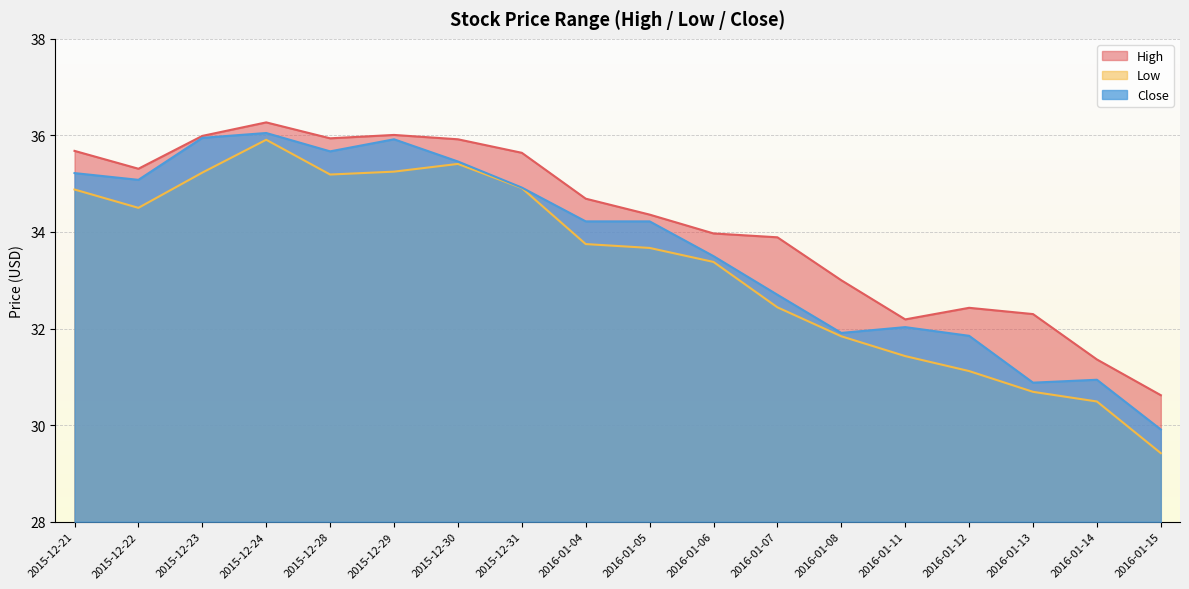

At which category does Close reach its first local valley?

2015-12-22